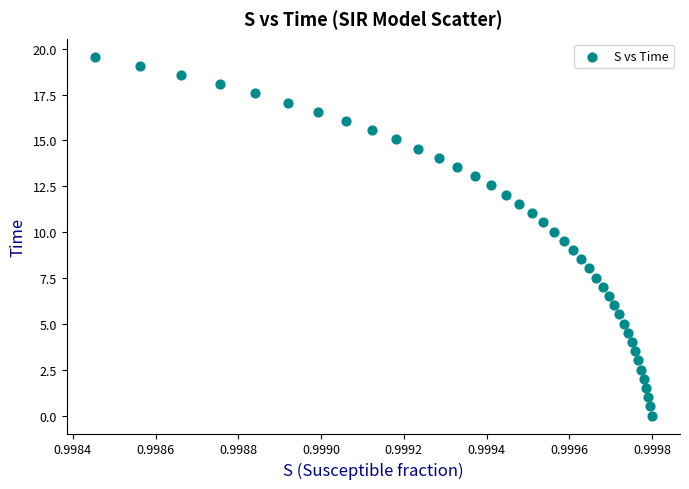

What is the range of Y values (max minus min)?

19.6